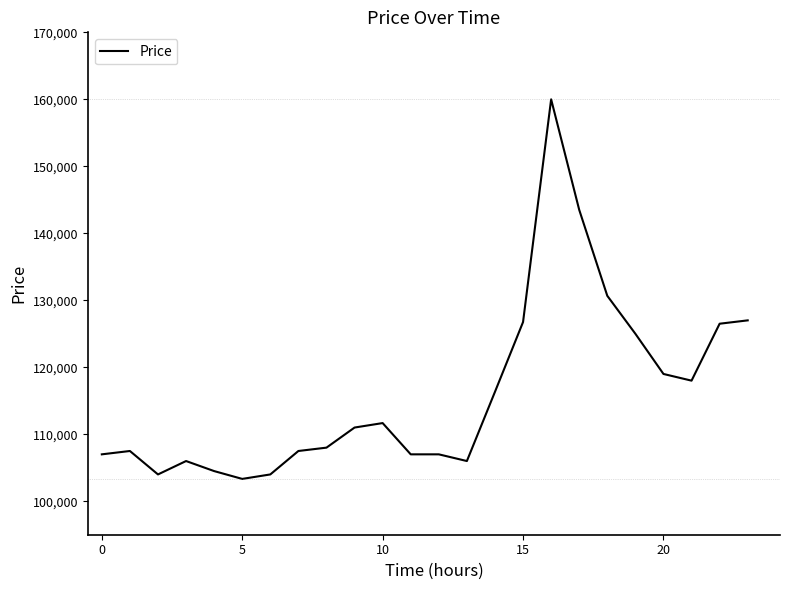

How many lines are shown in the chart?

1